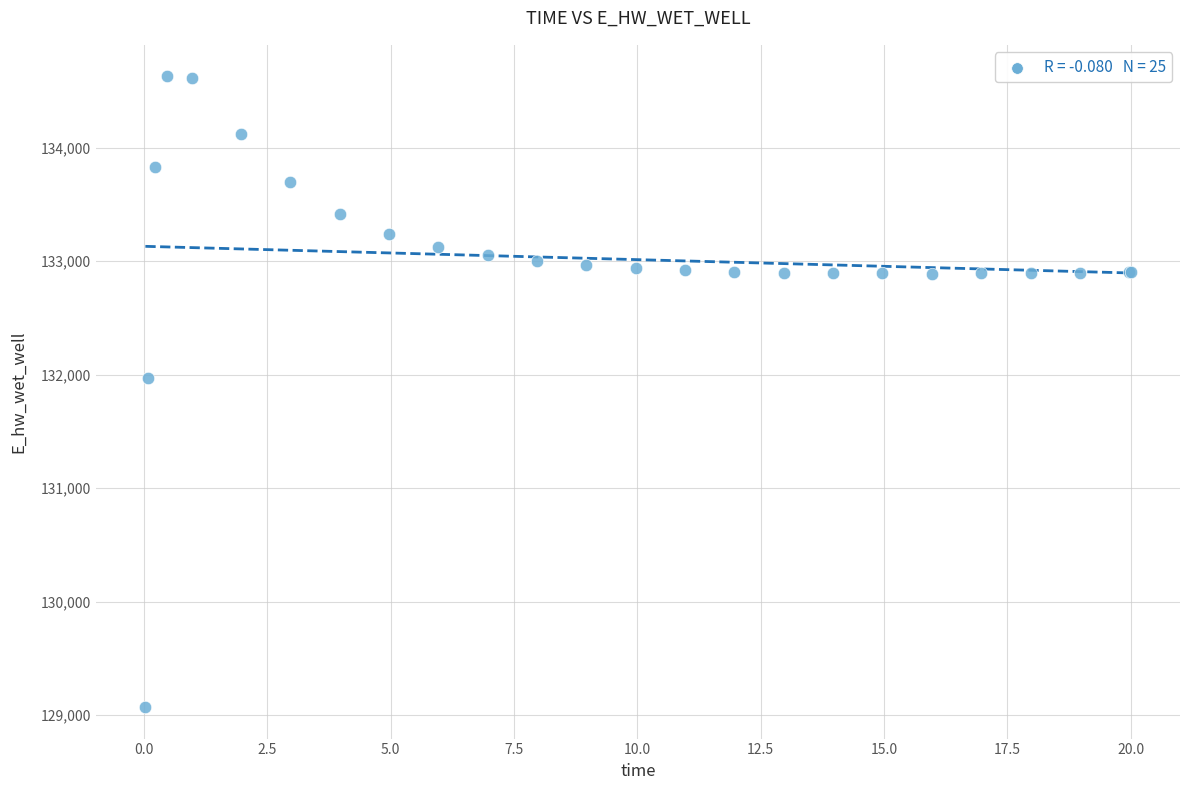

What Y value in the scatter plot is closest to 131849?

131970.1